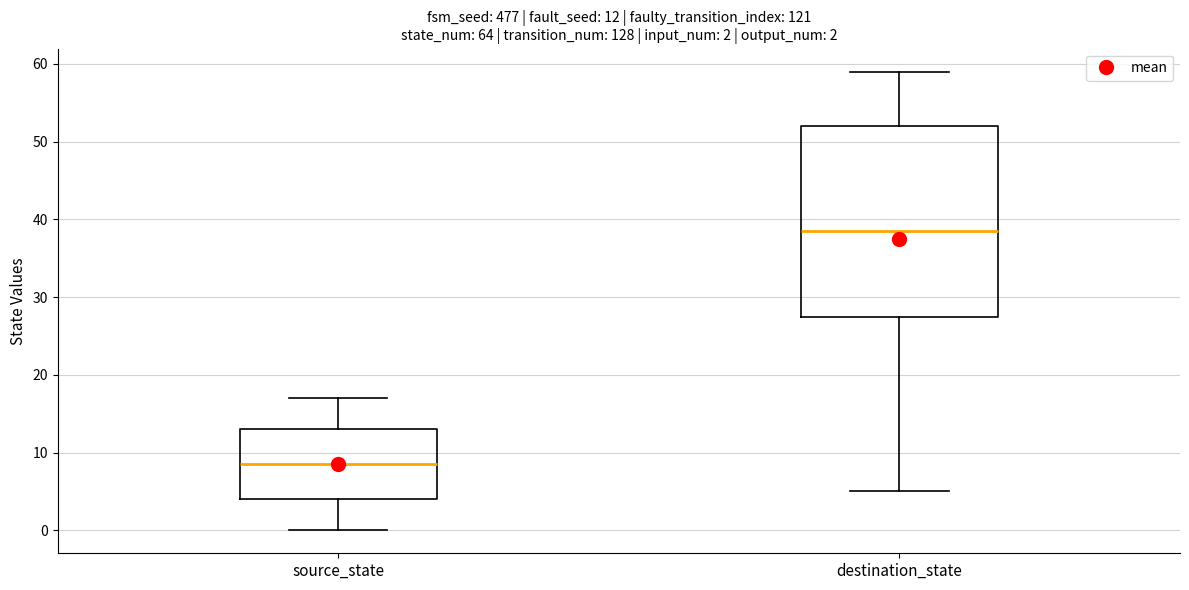

Which box has the lowest median line?

source_state